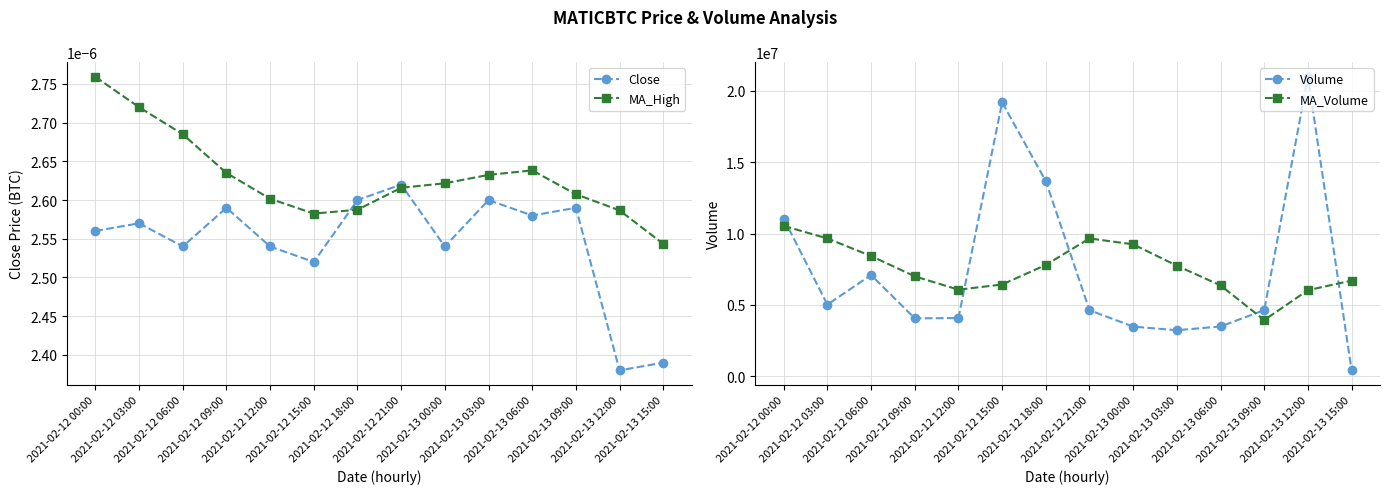

What is the maximum value for MA_Volume?

10536423.5